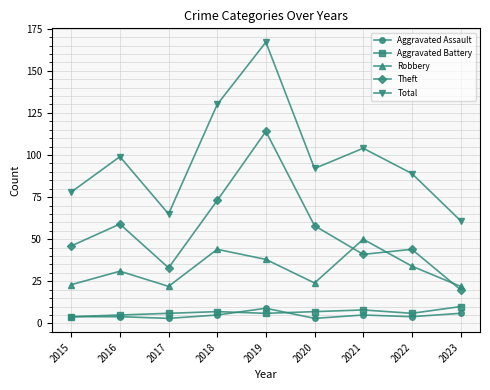

True or false: Aggravated Assault and Theft cross at least once.

False